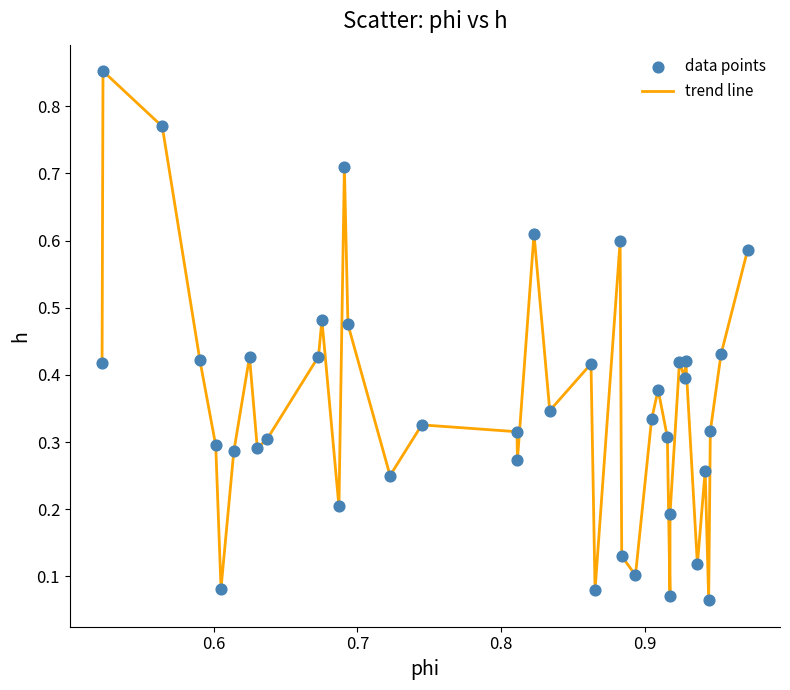

How many lines are shown in the chart?

1